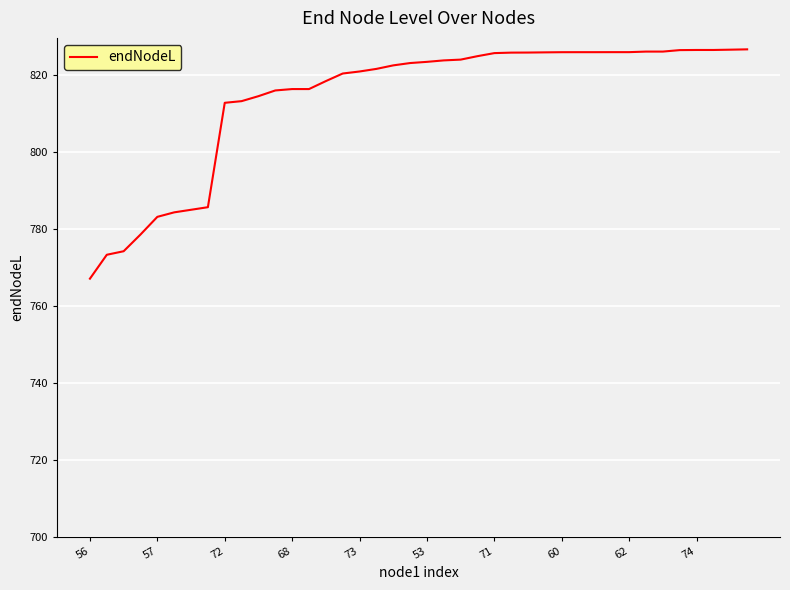

What is the maximum value shown in the chart?

826.6